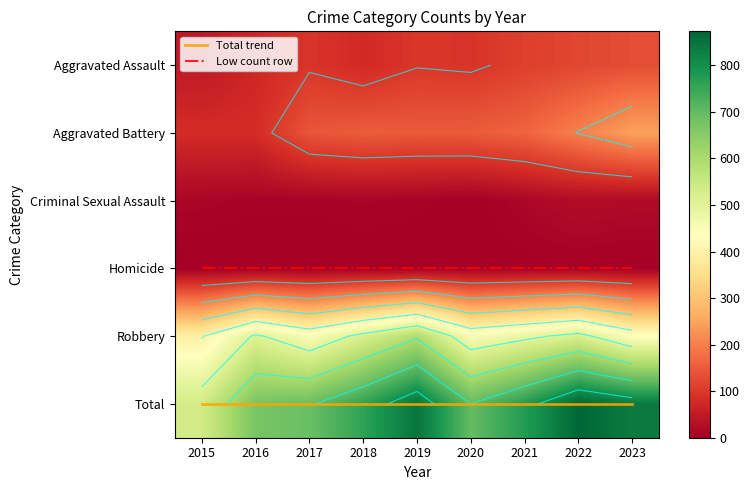

What is the sum of the Total trend values at 2017 and 2018?

10